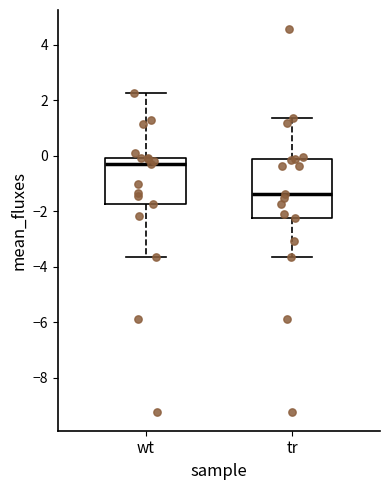

Comparing the boxes themselves (not the whiskers), which one is the tallest?

tr